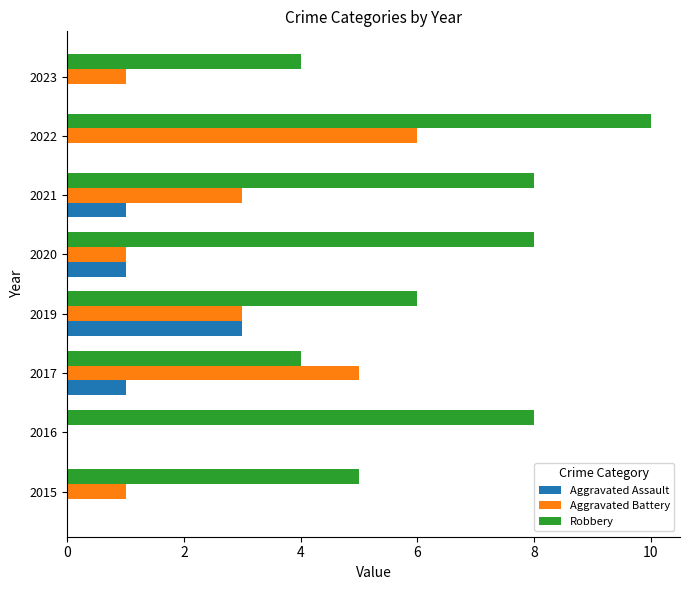

What value does the Robbery series have at 2023?

4